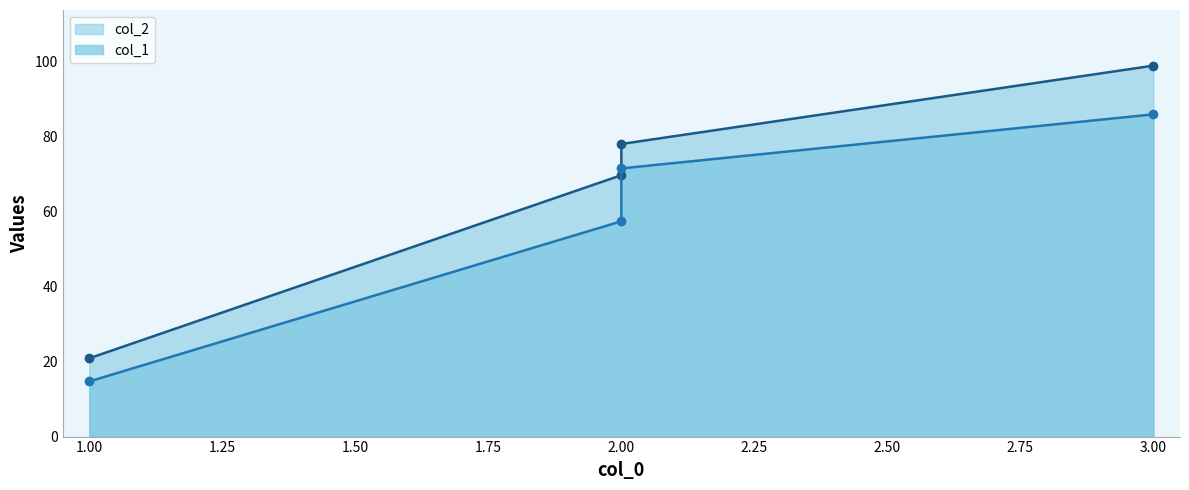

What is the sum of the col_1 values at 2 and 2?

129.1